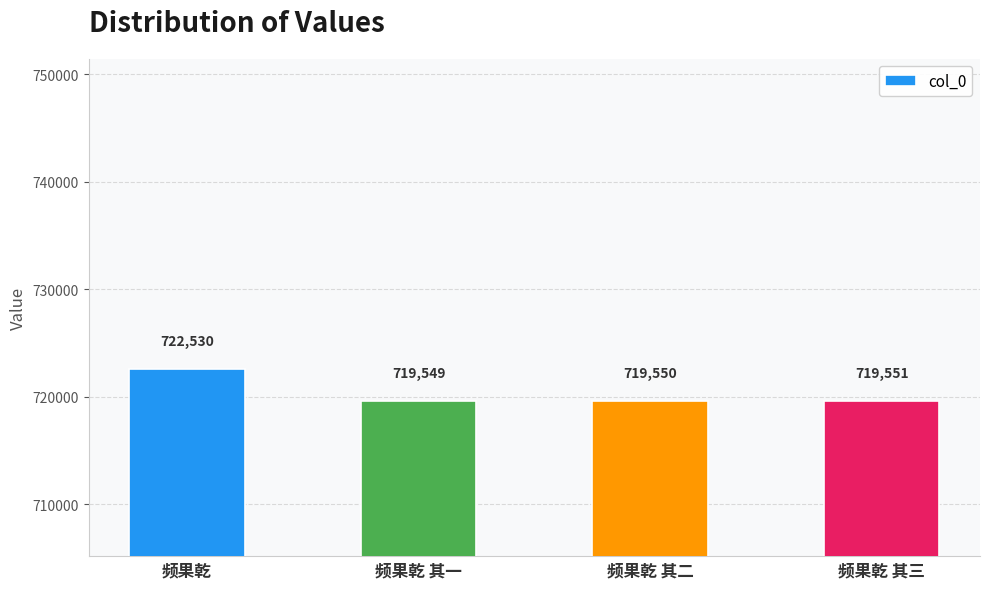

At which label does the data first exceed 719551?

频果乾